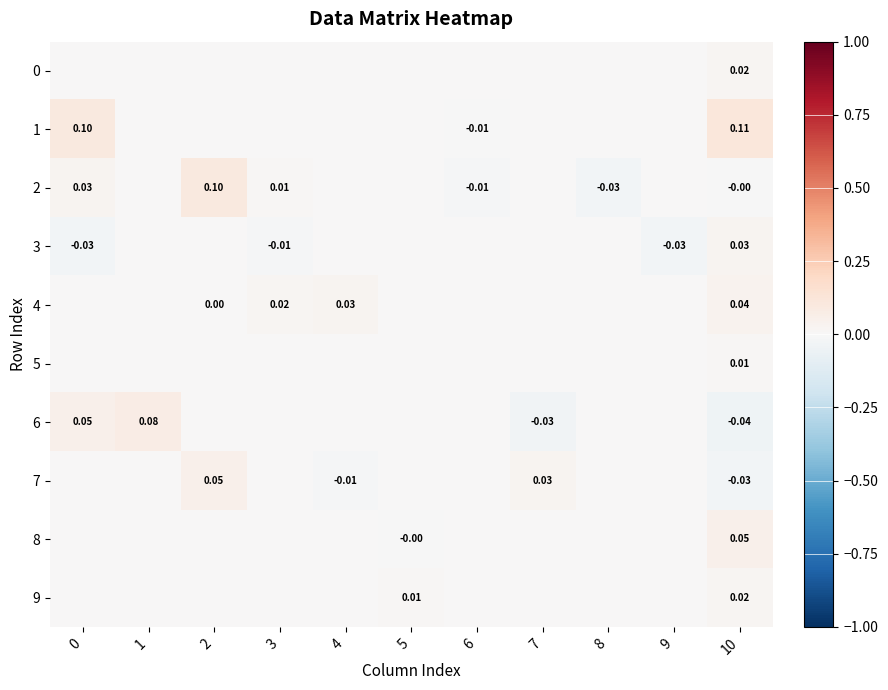

True or false: 7 has a value of -0.0 at 10.

False